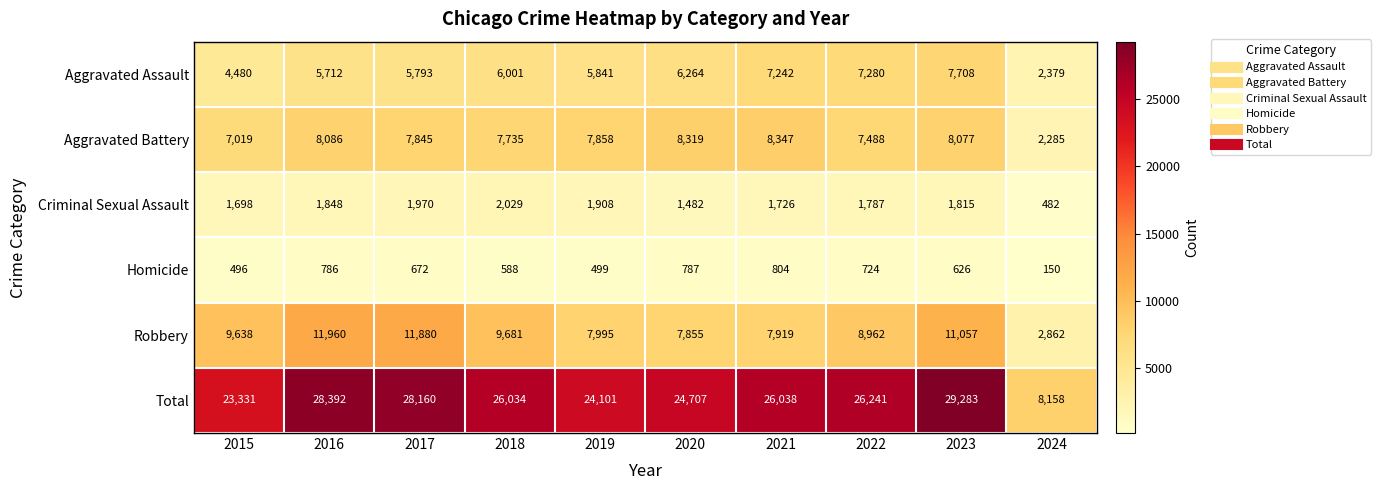

Which series has the widest spread of values?

Total